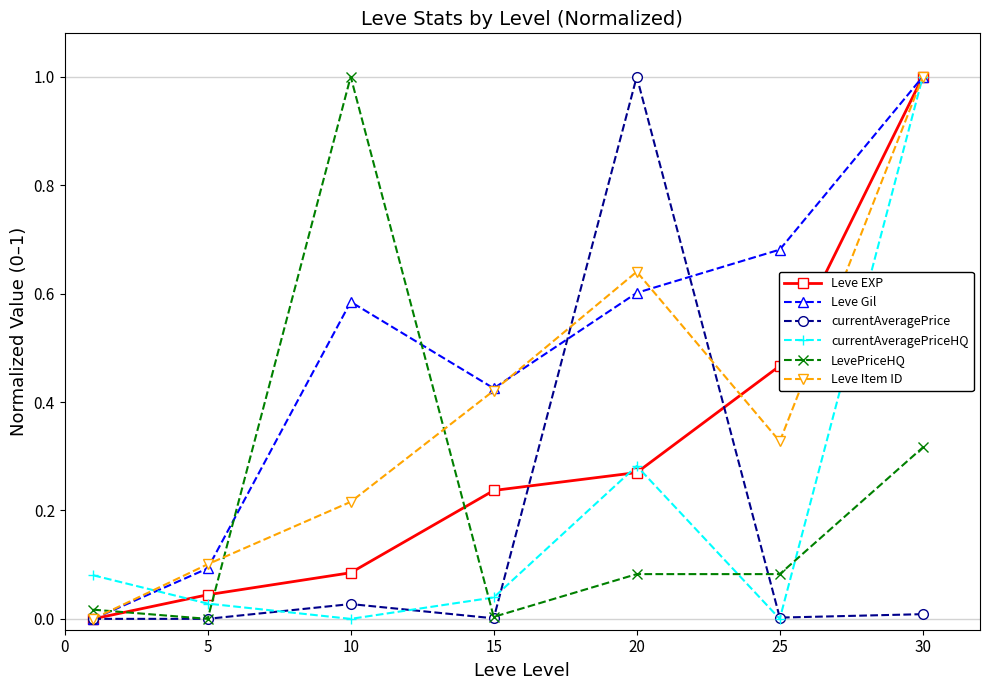

What is the highest value of the Leve Item ID series?

1.0